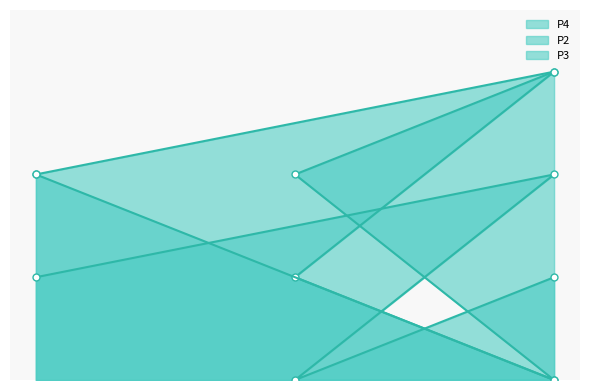

What is the total value across all series at P4?

8